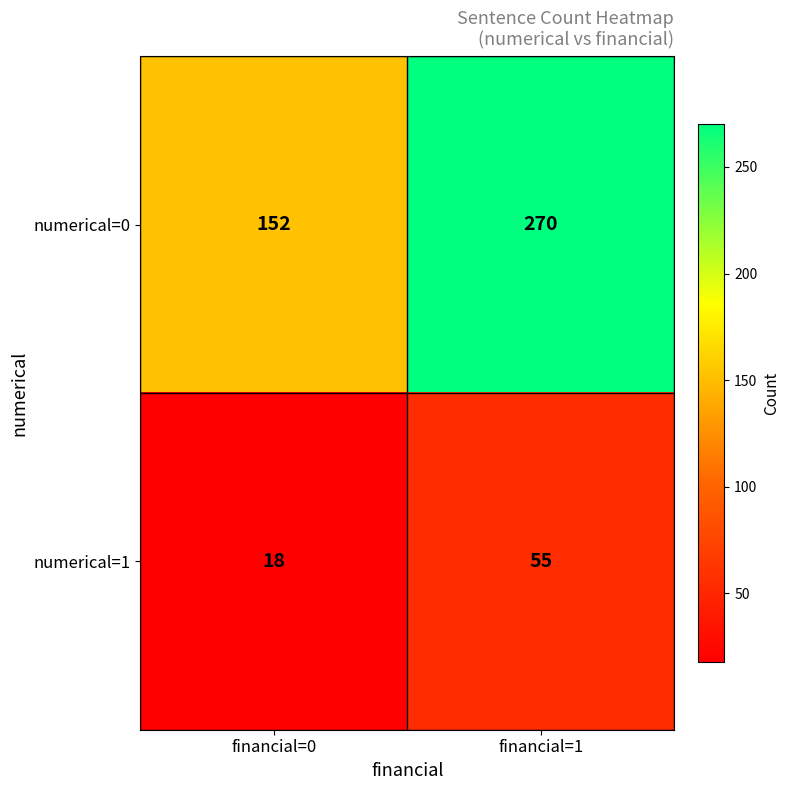

At which category does the chart reach its minimum across all series?

financial=0